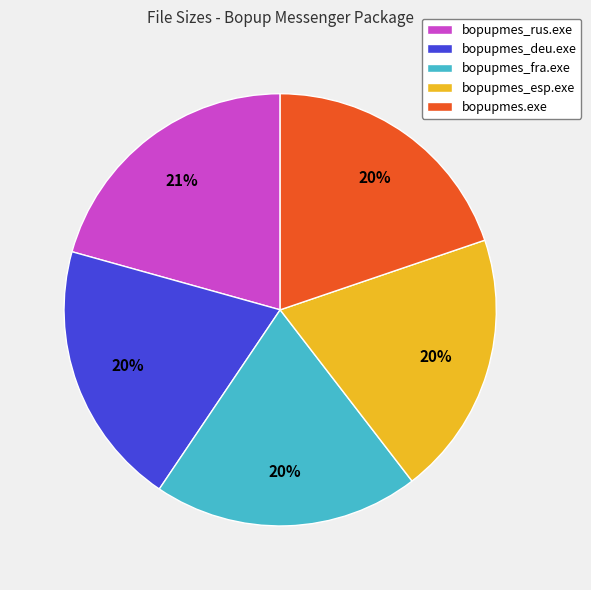

Is it true that bopupmes_fra.exe is 20% of the pie?

True